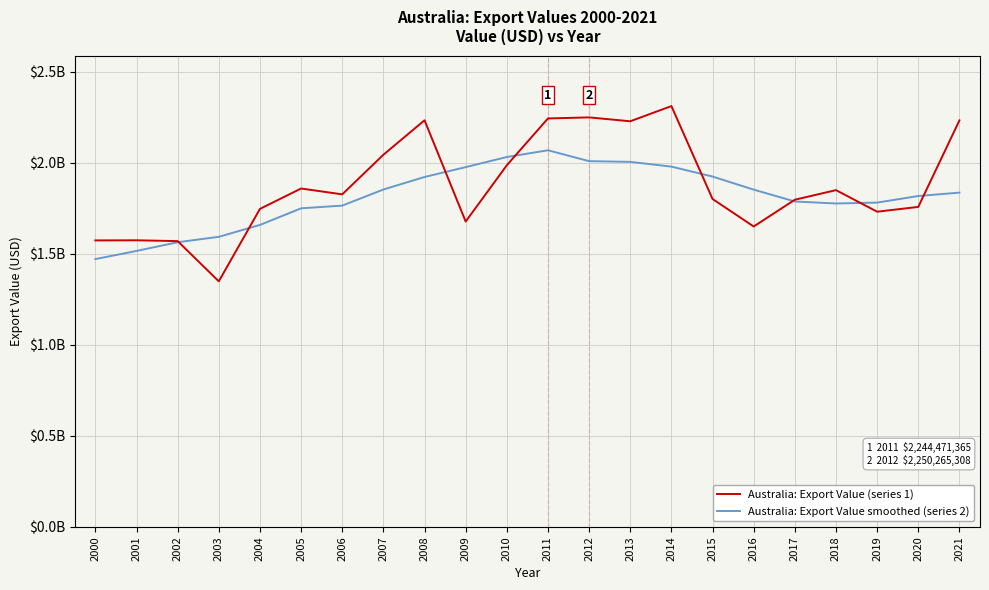

What are all the series names shown in the legend?

Australia: Export Value (series 1), Australia: Export Value smoothed (series 2)